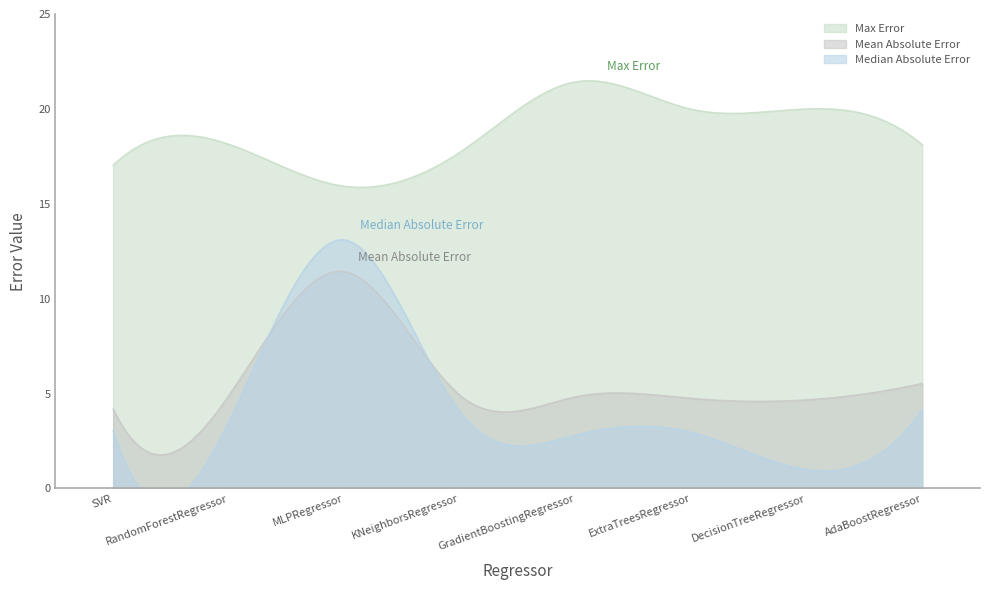

At which category does Median Absolute Error reach its first local peak?

MLPRegressor